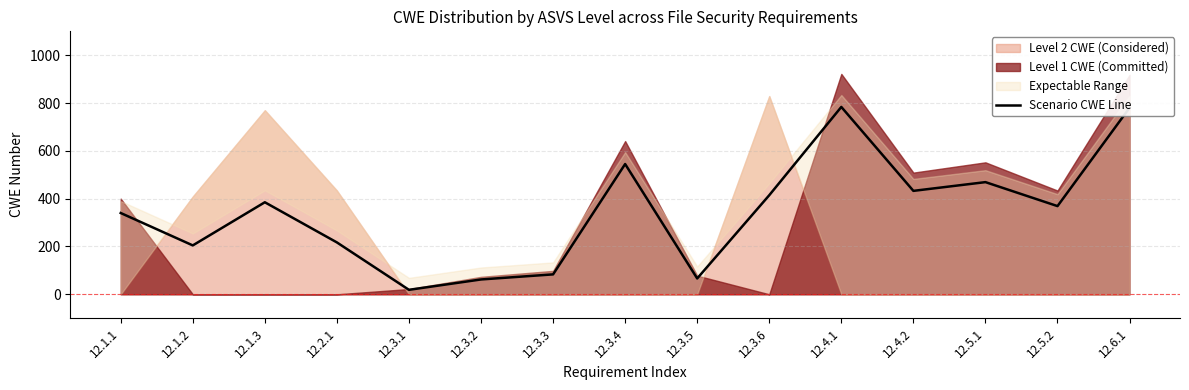

At which label is the value closest to 401?

12.3.6